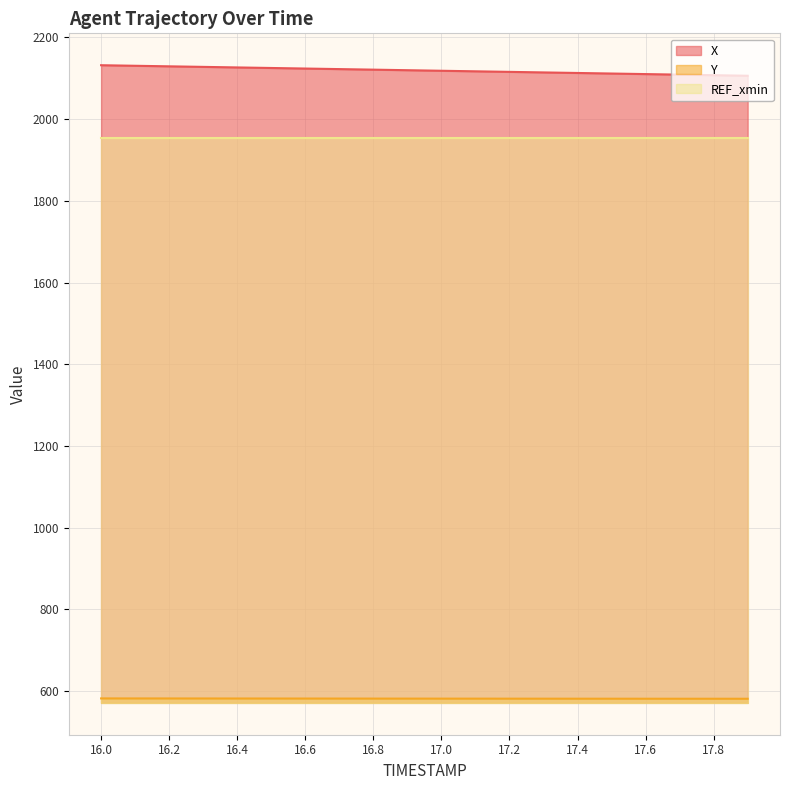

Count the number of categories in the chart.

20